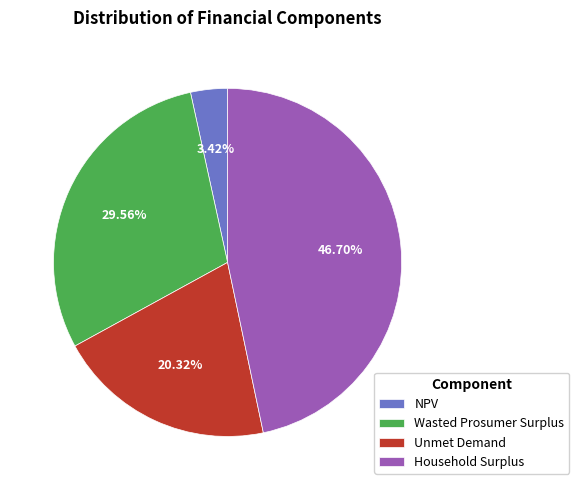

Between Household Surplus and NPV, which is larger?

Household Surplus